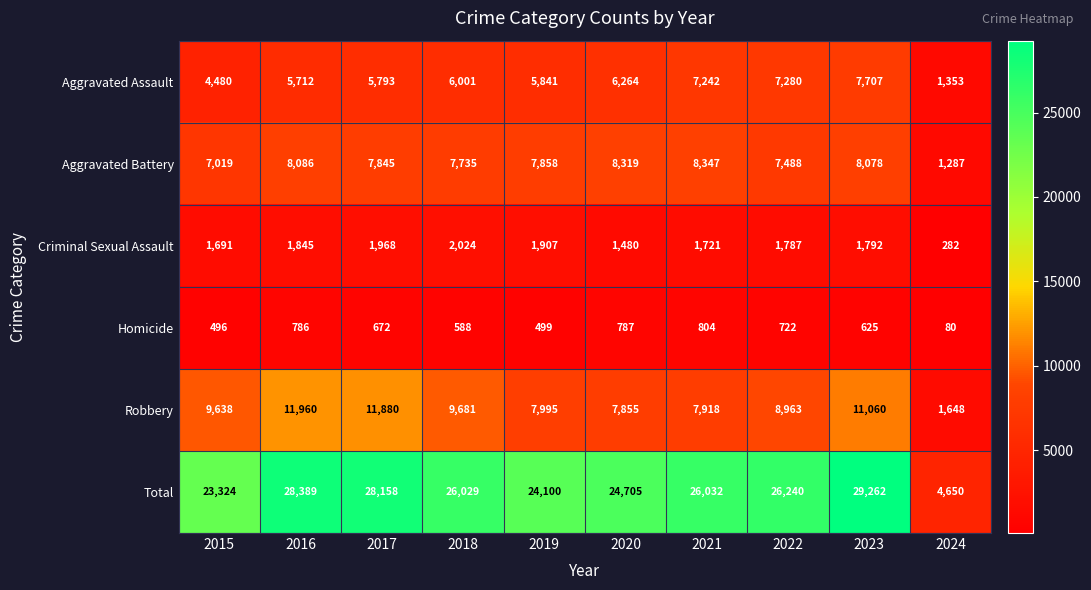

Rank the series at 2023 from lowest to highest value.

Homicide, Criminal Sexual Assault, Aggravated Assault, Aggravated Battery, Robbery, Total